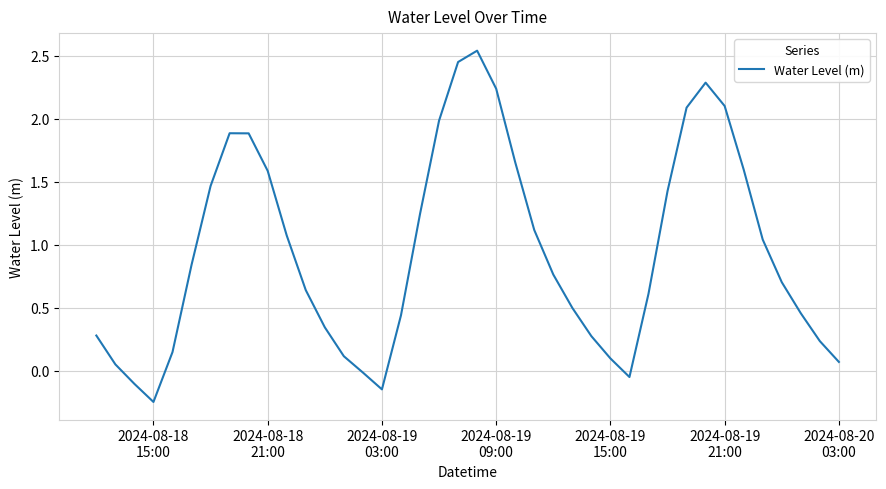

What is the difference between the maximum and minimum values?

2.8